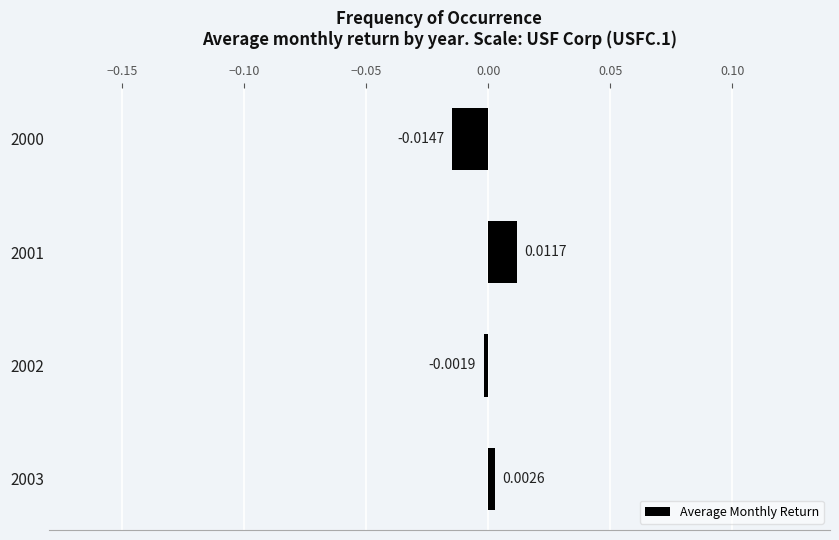

How many bars are there in total?

4